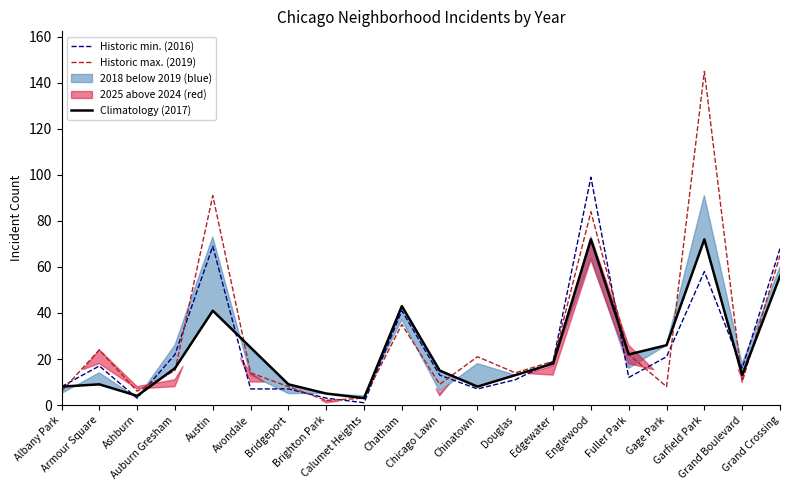

True or false: Historic min. (2016) has a value of 13 at Albany Park.

False